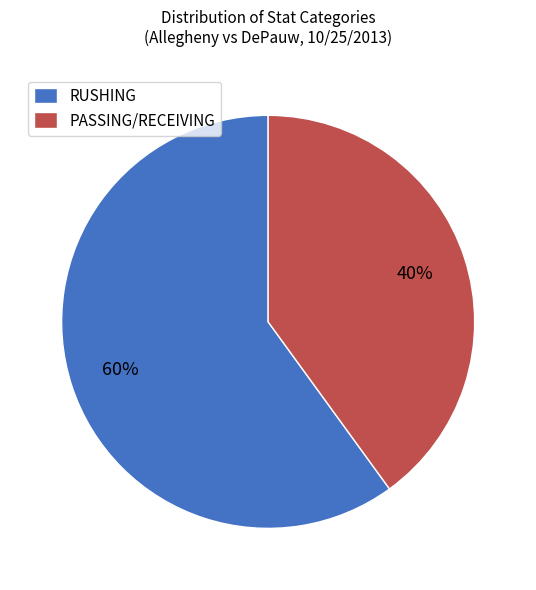

Do PASSING/RECEIVING and RUSHING together represent more than half of the pie?

Yes